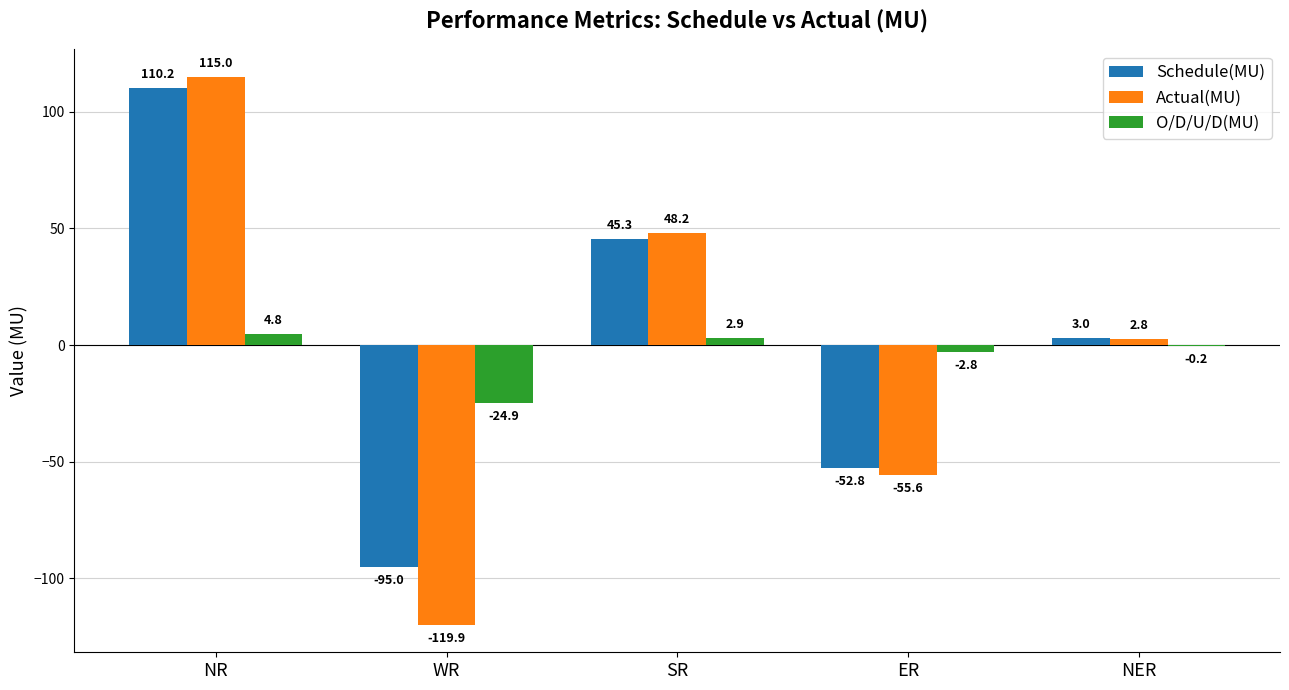

Reading left to right, list all the values displayed in this chart.

Schedule(MU): NR=110.2	WR=-95.0	SR=45.3	ER=-52.8	NER=3.0
Actual(MU): NR=115.0	WR=-119.9	SR=48.2	ER=-55.6	NER=2.8
O/D/U/D(MU): NR=4.8	WR=-24.9	SR=2.9	ER=-2.8	NER=-0.2